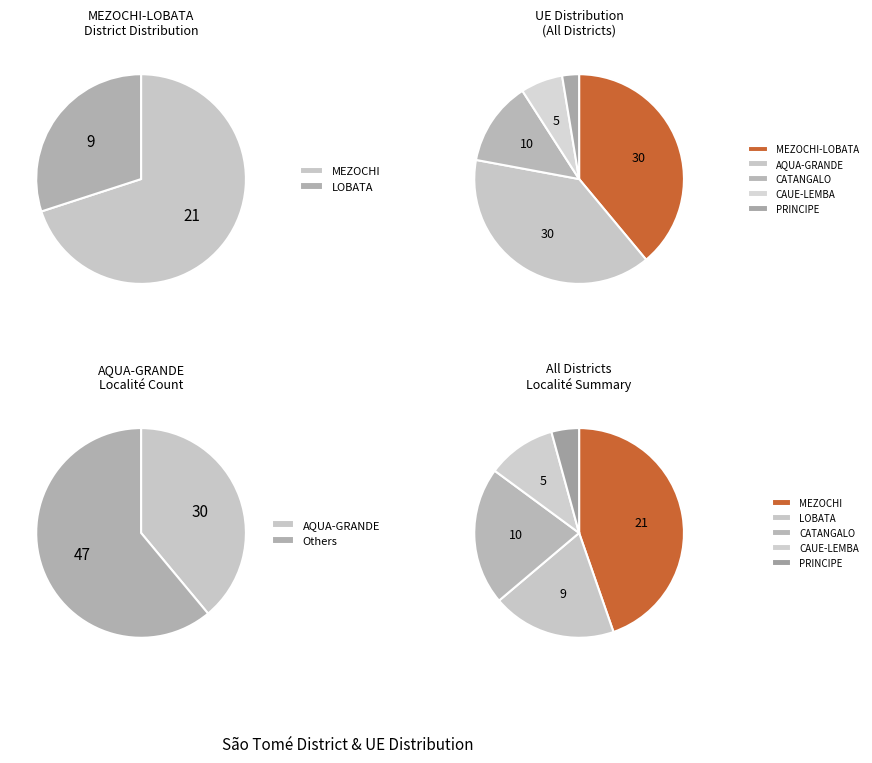

What is the change in value from CATANGALO to CAUE-LEMBA?

-5